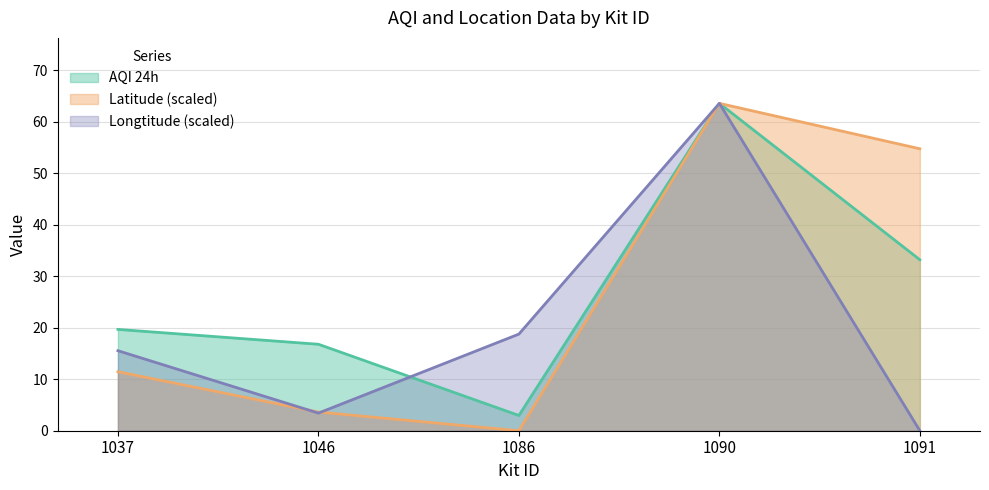

The value of Longtitude at 1037 is 15.5. True or false?

True